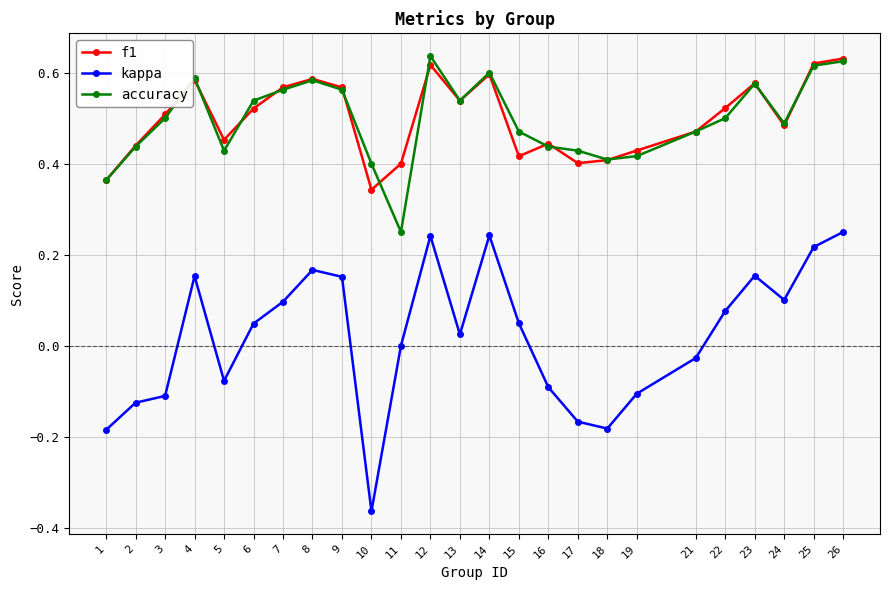

What is the total value across all series at 22?

1.1